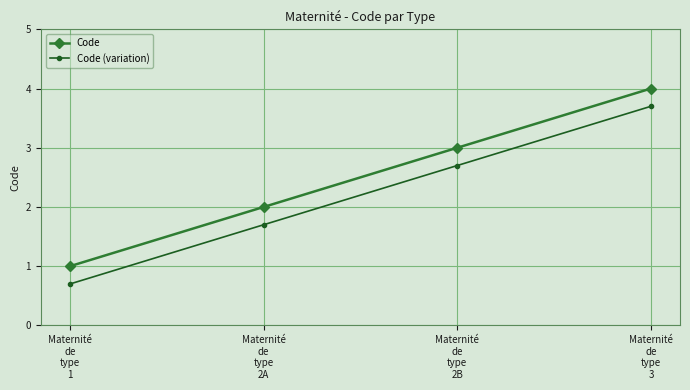

True or false: Code (variation) has more than 1 interior local peaks.

False